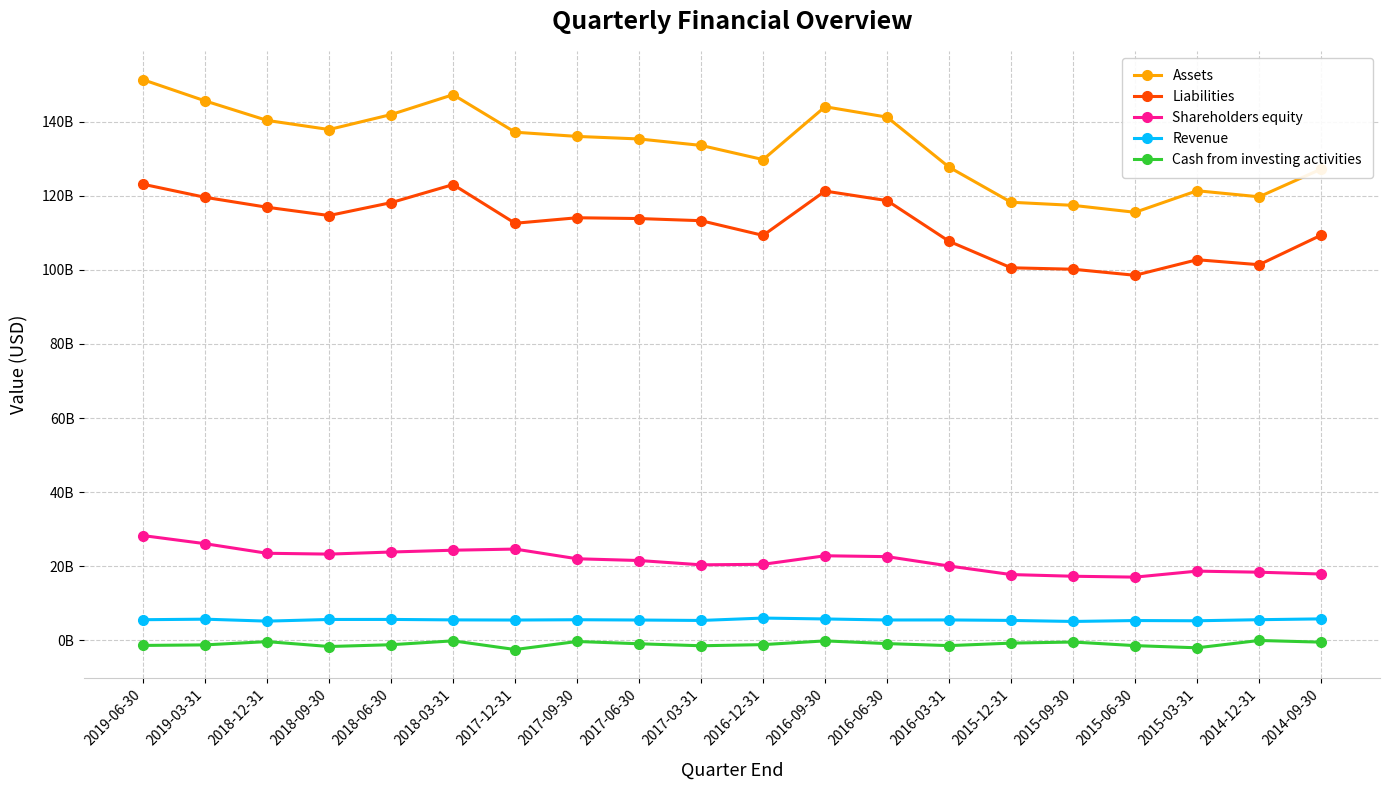

Reading left to right, extract all data points from this chart.

Assets: 151400000000	145679000000	140406000000	137941000000	141986000000	147356000000	137217000000	136083000000	135394000000	133650000000	129819000000	144101000000	141287000000	127766000000	118296000000	117455000000	115581000000	121401000000	119767000000	127253000000
Liabilities: 123159000000	119630000000	116944000000	114707000000	118186000000	123069000000	112619000000	114106000000	113891000000	113310000000	109337000000	121316000000	118737000000	107745000000	100588000000	100200000000	98563000000	102764000000	101420000000	109400000000
Shareholders equity: 28241000000	26049000000	23462000000	23234000000	23800000000	24287000000	24598000000	21977000000	21503000000	20340000000	20482000000	22785000000	22550000000	20021000000	17708000000	17255000000	17018000000	18637000000	18347000000	17853000000
Revenue: 5511000000	5657000000	5128000000	5577000000	5589000000	5464000000	5424000000	5506000000	5428000000	5309000000	5955000000	5716000000	5437000000	5451000000	5319000000	5040000000	5287000000	5226000000	5514000000	5736000000
Cash from investing activities: -1436000000	-1291000000	-410000000	-1729000000	-1244000000	-199000000	-2544000000	-370000000	-990000000	-1527000000	-1217000000	-209000000	-942000000	-1487000000	-814000000	-517000000	-1488000000	-2078000000	-97000000	-550000000